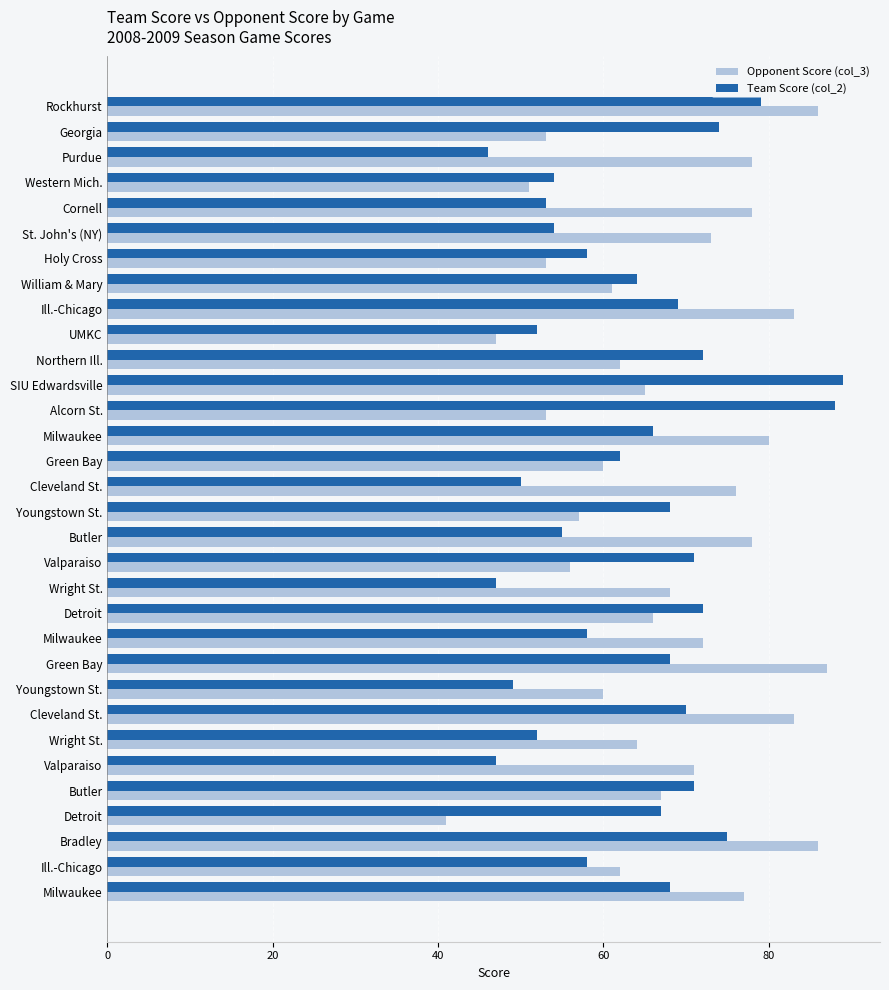

List the series in order of their overall mean, highest first.

Opponent Score (col_3), Team Score (col_2)